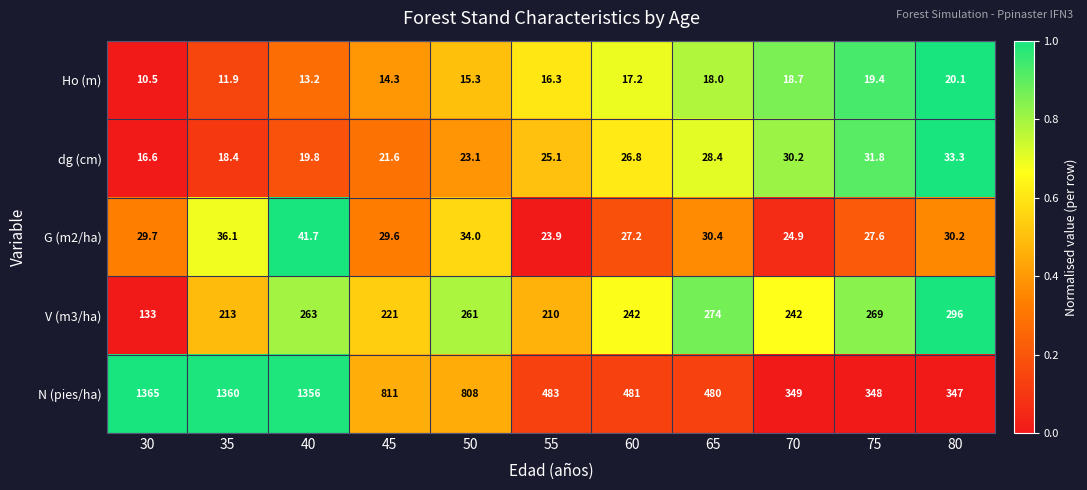

At which label is Ho (m) closest to 15?

50